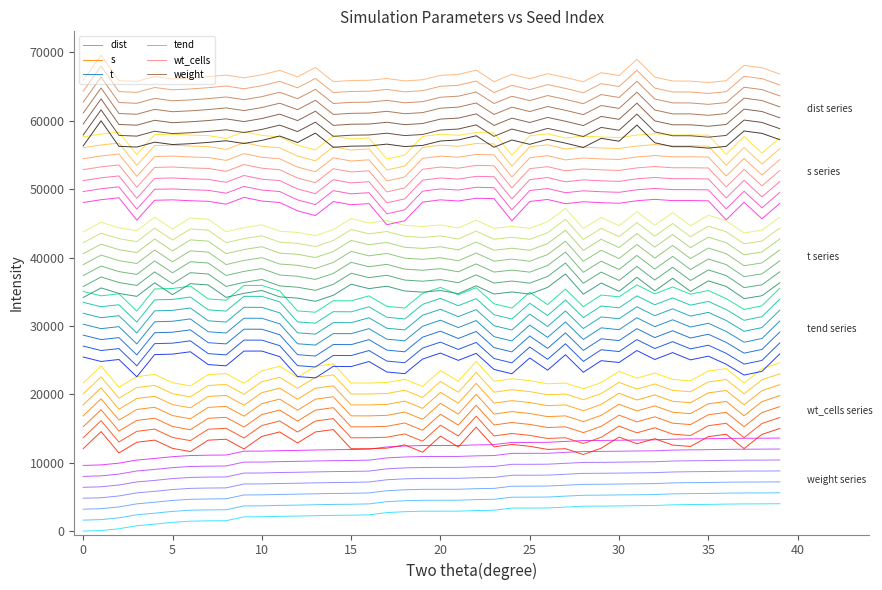

True or false: tend has more than 2 points higher than both neighbors.

True